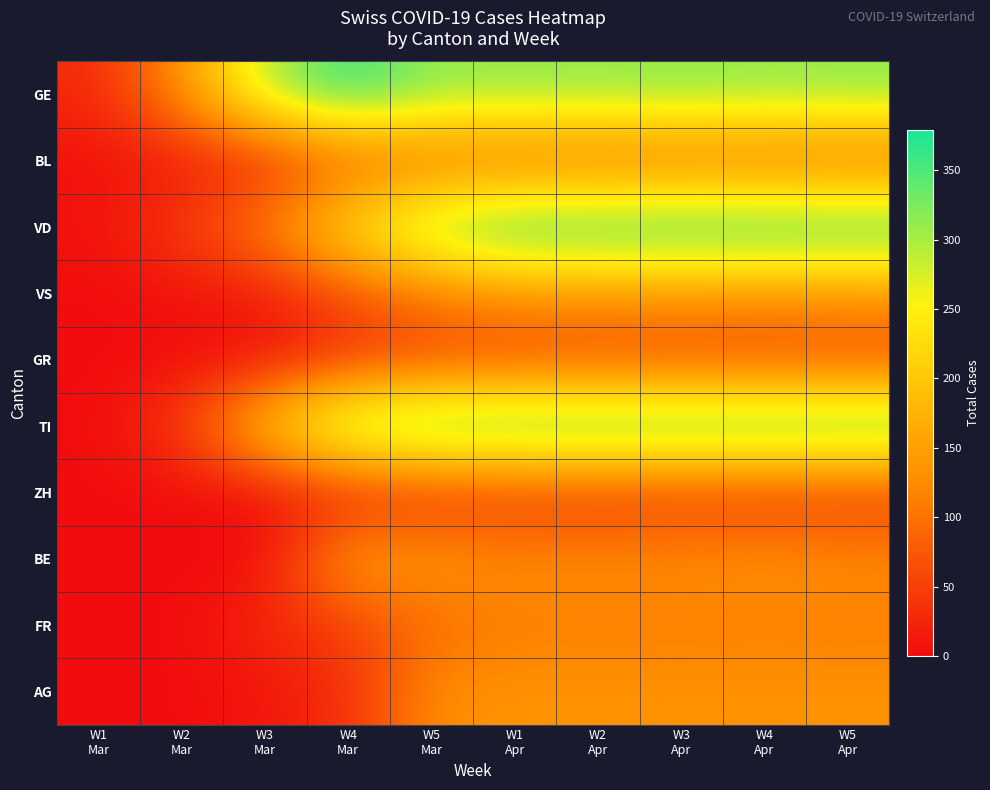

Rank the series by their maximum value, from highest to lowest.

VD, TI, GE, BE, VS, AG, FR, BL, GR, ZH